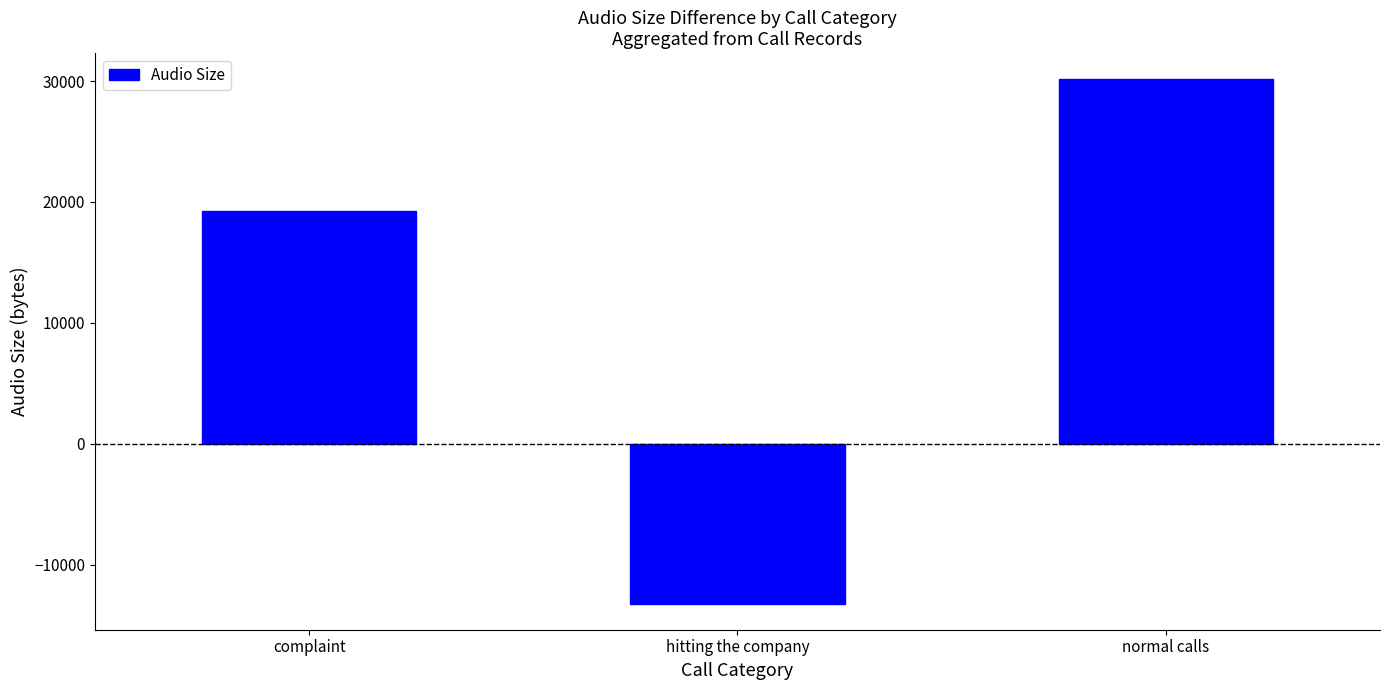

Reading left to right, extract all data points from this chart.

complaint=19288	hitting the company=-13214	normal calls=30139